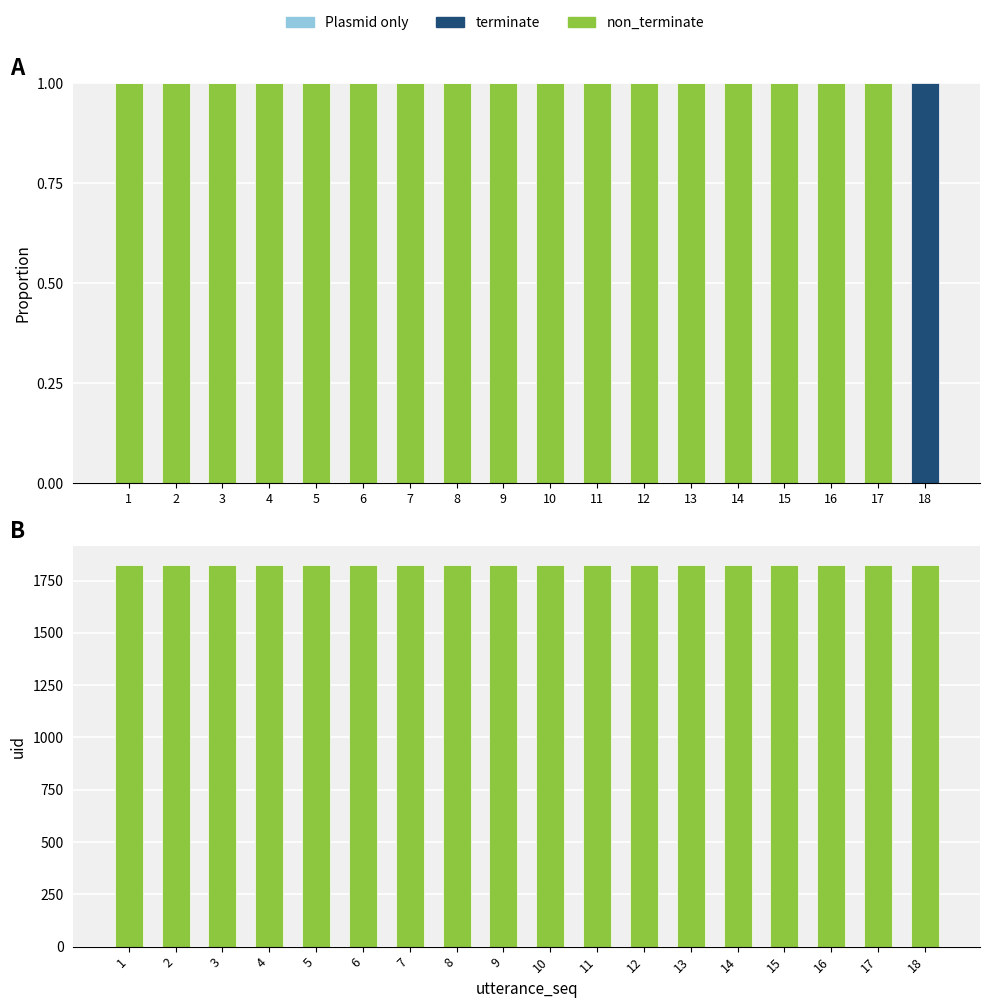

What is the sum of all terminate values?

1